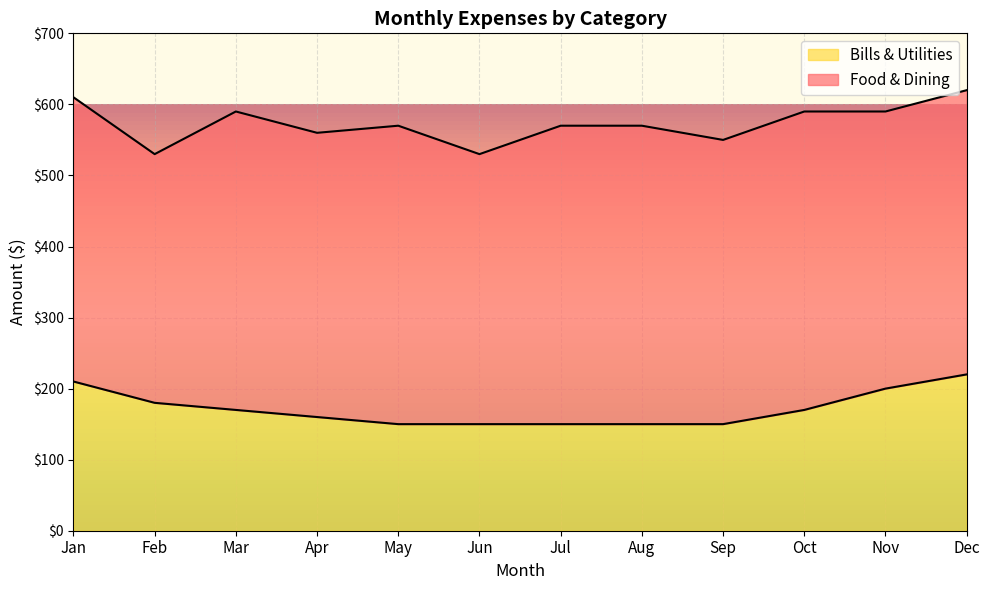

The chart shows a value of 160 at Apr. True or false?

True